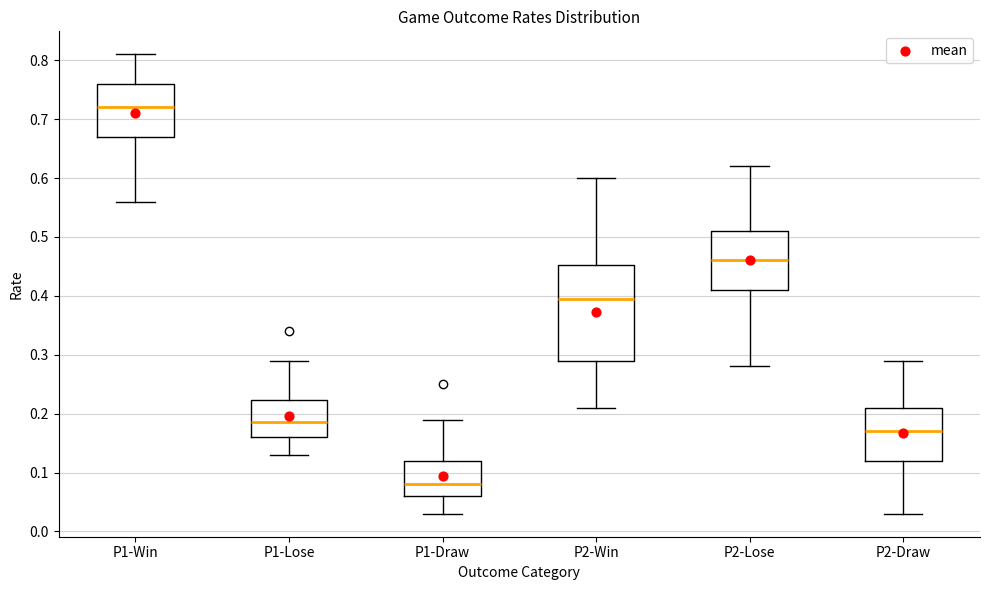

Reading left to right, read every box against the y-axis: the position of its median line, the range the box covers, and the ends of its whiskers. The values are not printed on the chart, so give them approximately, as read against the axis.

P1-Win: median 0.72, box 0.67 to 0.76, whiskers 0.56 to 0.81
P1-Lose: median 0.19, box 0.16 to 0.22, whiskers 0.13 to 0.29
P1-Draw: median 0.08, box 0.06 to 0.12, whiskers 0.03 to 0.19
P2-Win: median 0.40, box 0.29 to 0.45, whiskers 0.21 to 0.60
P2-Lose: median 0.46, box 0.41 to 0.51, whiskers 0.28 to 0.62
P2-Draw: median 0.17, box 0.12 to 0.21, whiskers 0.03 to 0.29